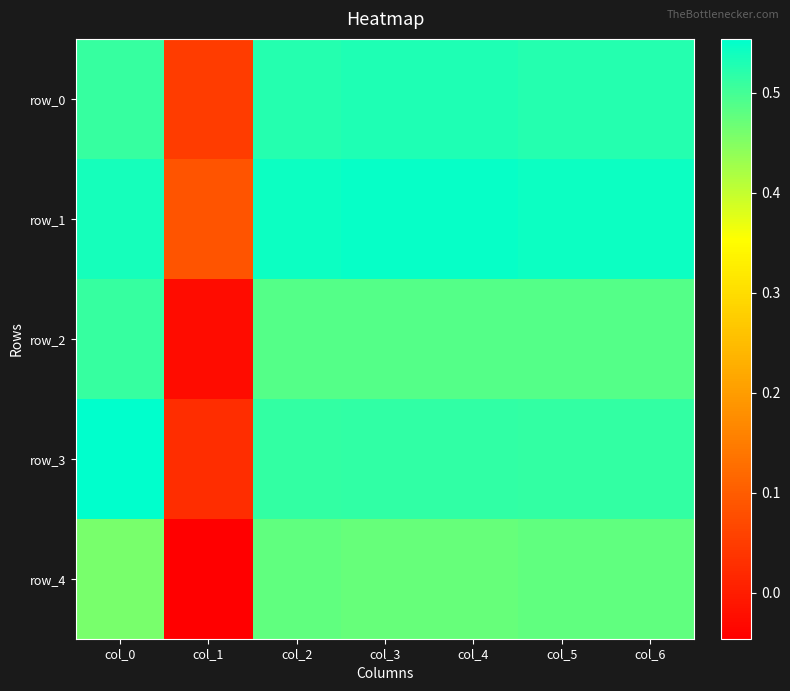

Reading left to right, extract all data points from this chart.

row_0: col_0=0.5	col_1=0.1	col_2=0.5	col_3=0.5	col_4=0.5	col_5=0.5	col_6=0.5
row_1: col_0=0.5	col_1=0.1	col_2=0.5	col_3=0.5	col_4=0.5	col_5=0.5	col_6=0.5
row_2: col_0=0.5	col_1=-0.0	col_2=0.5	col_3=0.5	col_4=0.5	col_5=0.5	col_6=0.5
row_3: col_0=0.6	col_1=0.0	col_2=0.5	col_3=0.5	col_4=0.5	col_5=0.5	col_6=0.5
row_4: col_0=0.5	col_1=-0.0	col_2=0.5	col_3=0.5	col_4=0.5	col_5=0.5	col_6=0.5